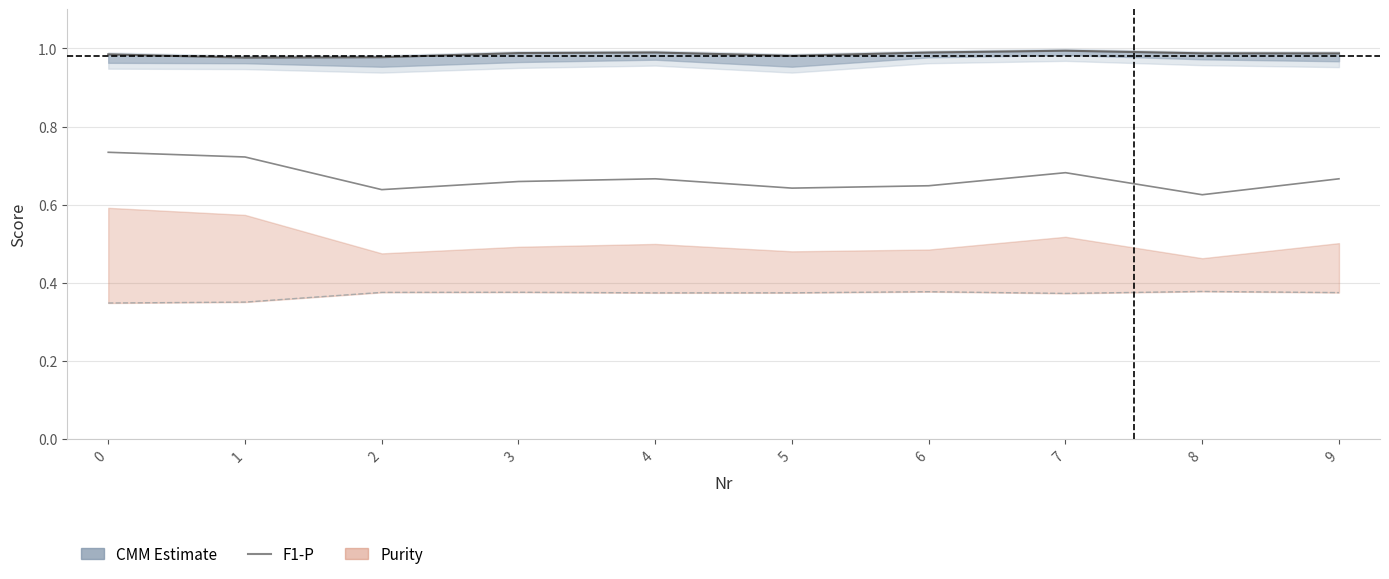

True or false: CMM Basic and F1-P cross at least once.

False